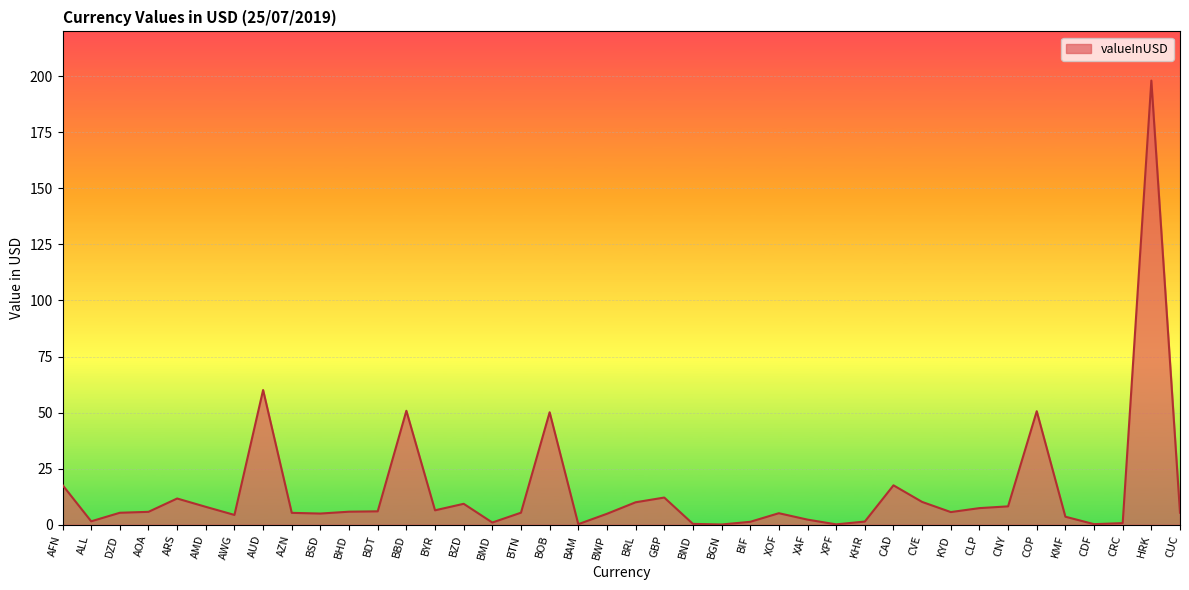

Is it true that the value at COP is 73.5?

False